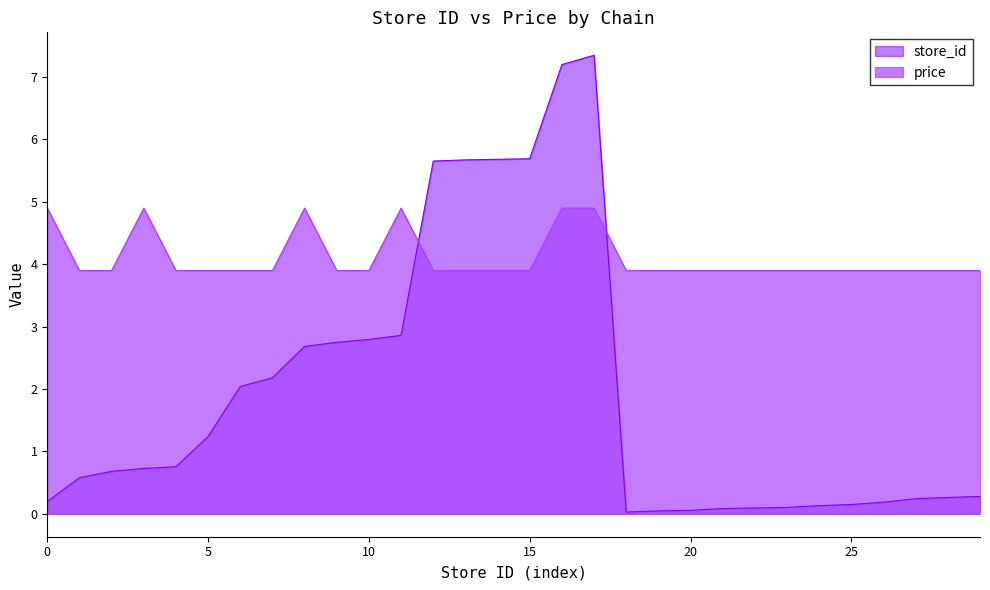

Rank the series by their maximum value, from highest to lowest.

store_id, price